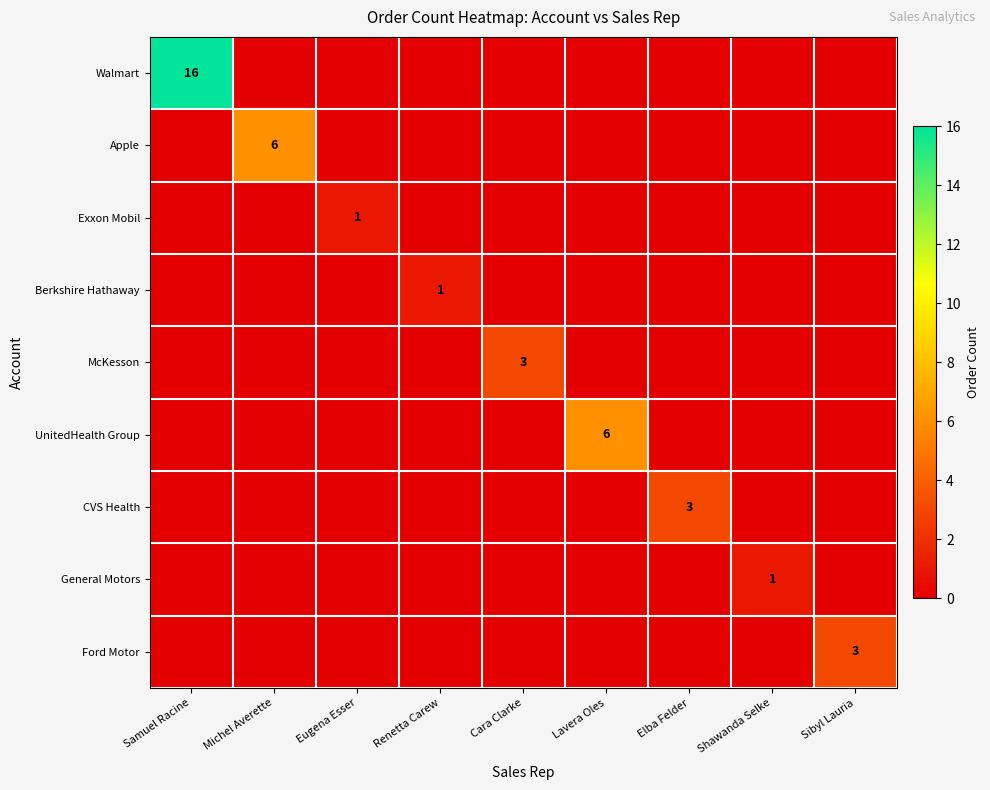

List the series in order of their peak value, highest first.

Walmart, Apple, UnitedHealth Group, McKesson, CVS Health, Ford Motor, Exxon Mobil, Berkshire Hathaway, General Motors